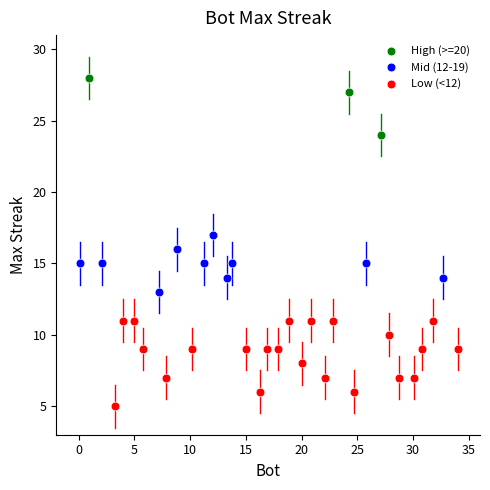

Which series reaches the maximum Y coordinate?

High (>=20)